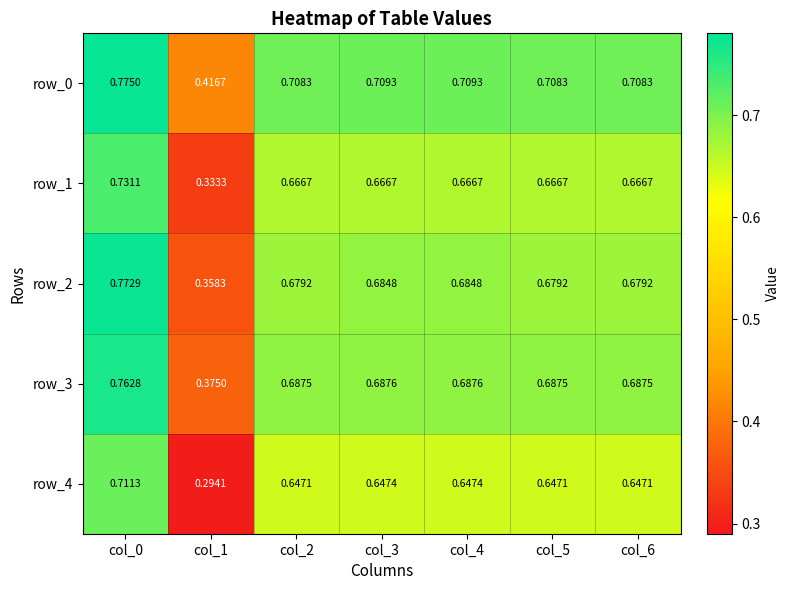

Is the value of row_2 at col_6 greater than the value of row_0 at col_5?

No